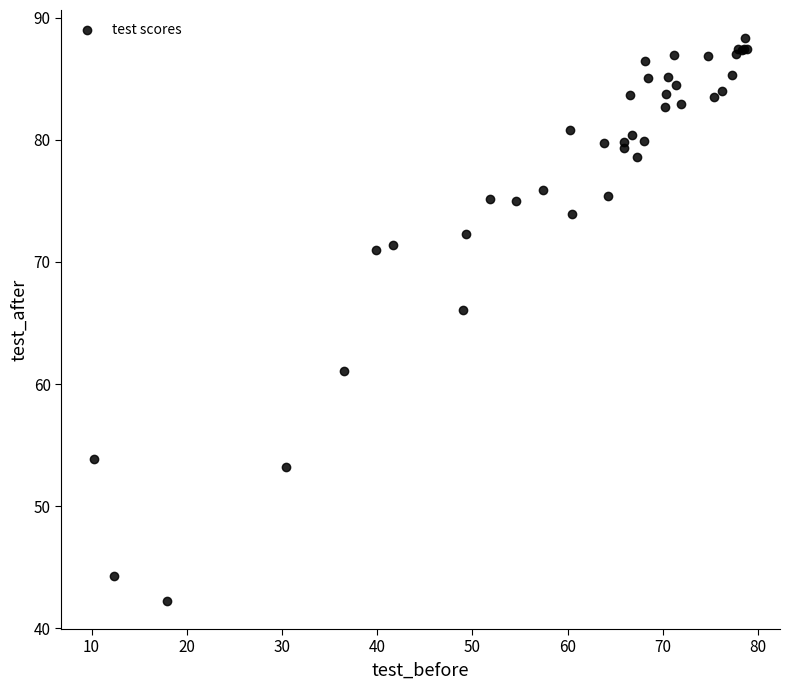

What Y value in the scatter plot is closest to 65?

66.1